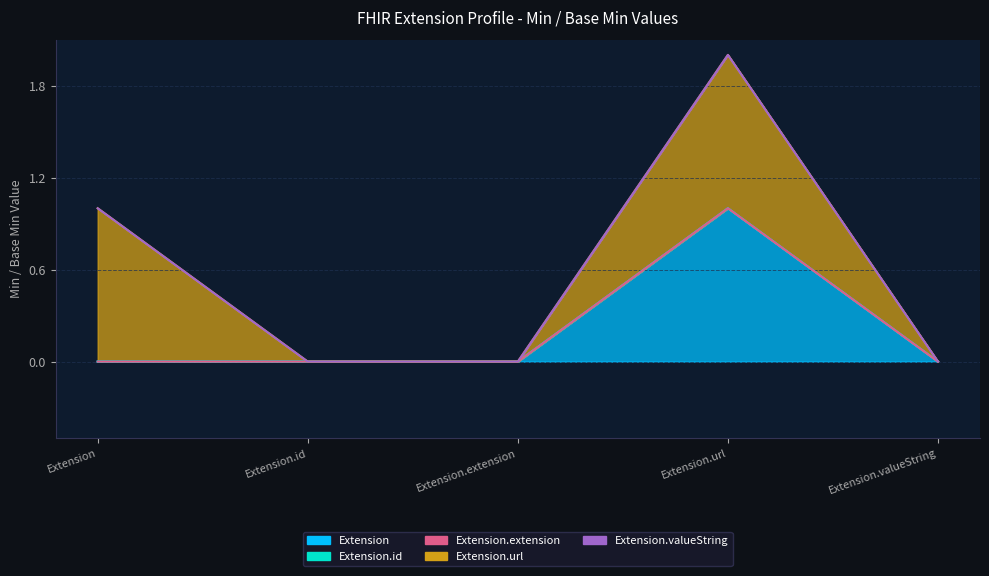

Which series has the largest range (max minus min)?

Extension